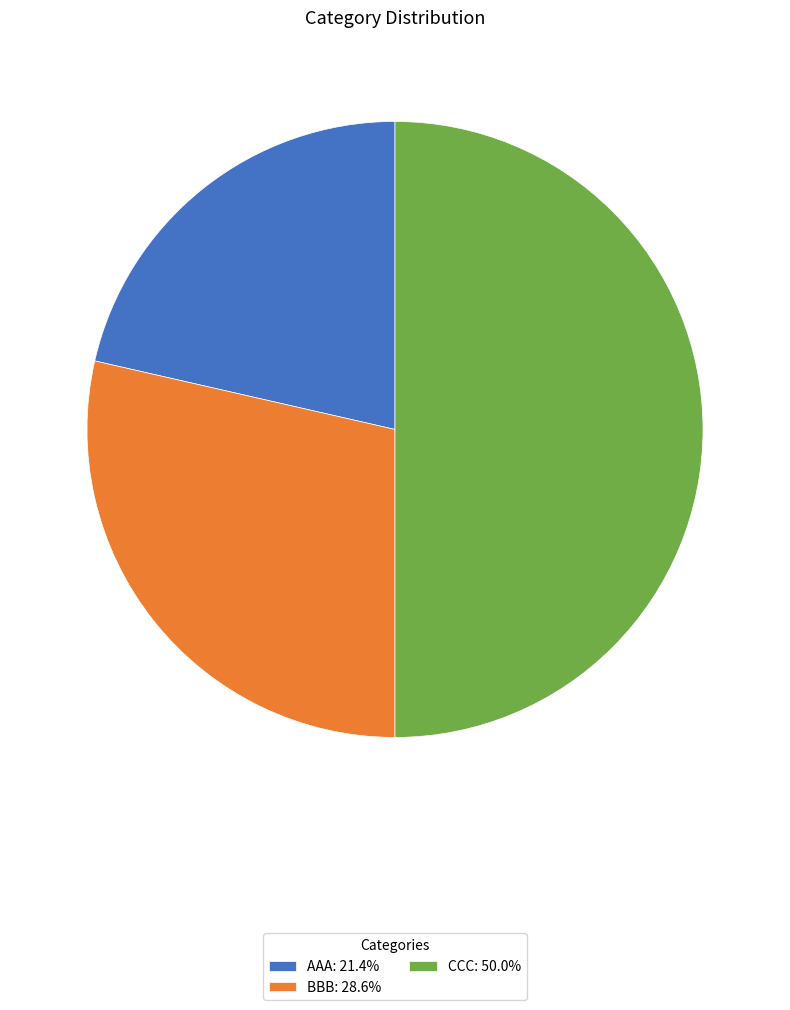

What is the ratio of the value at BBB: 28.6% to the value at AAA: 21.4%?

1.3